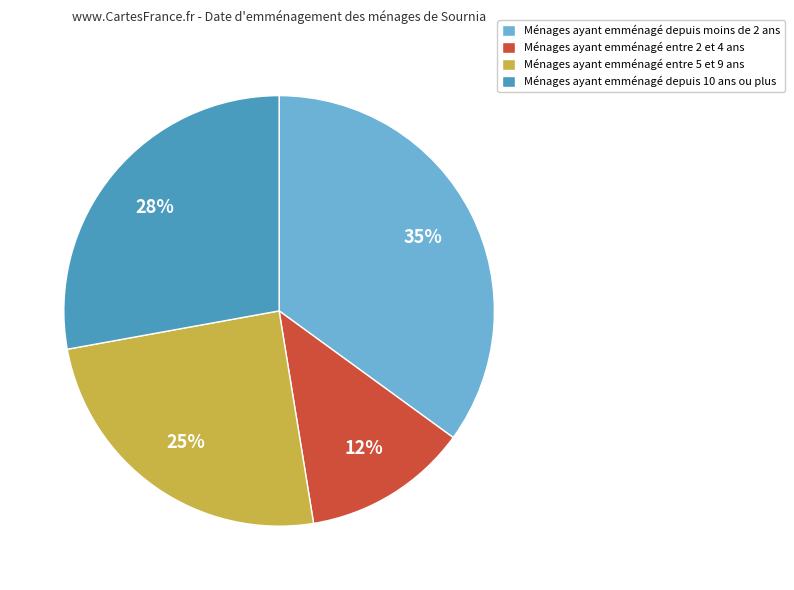

How many segments does this pie chart have?

4